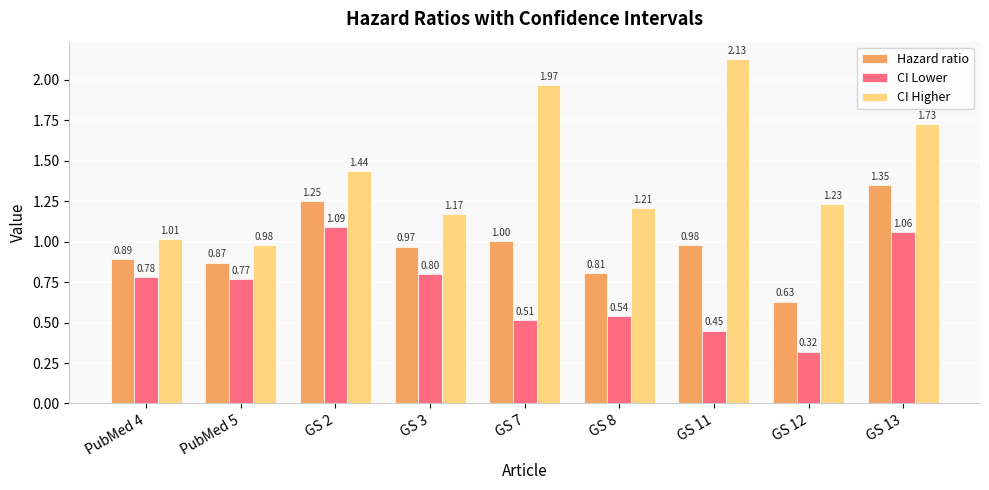

What is the total value across all series at GS 3?

2.9